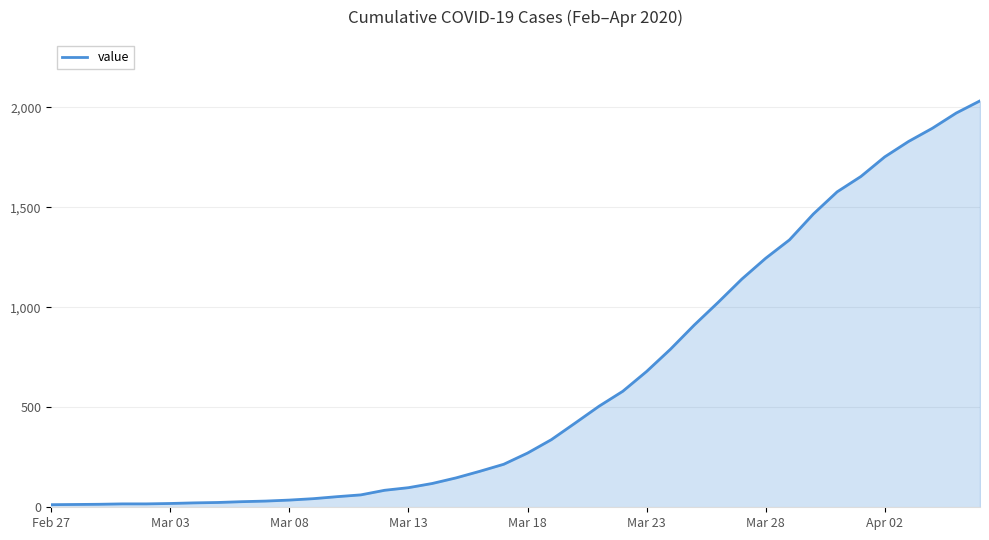

What is the maximum value shown in the chart?

2032